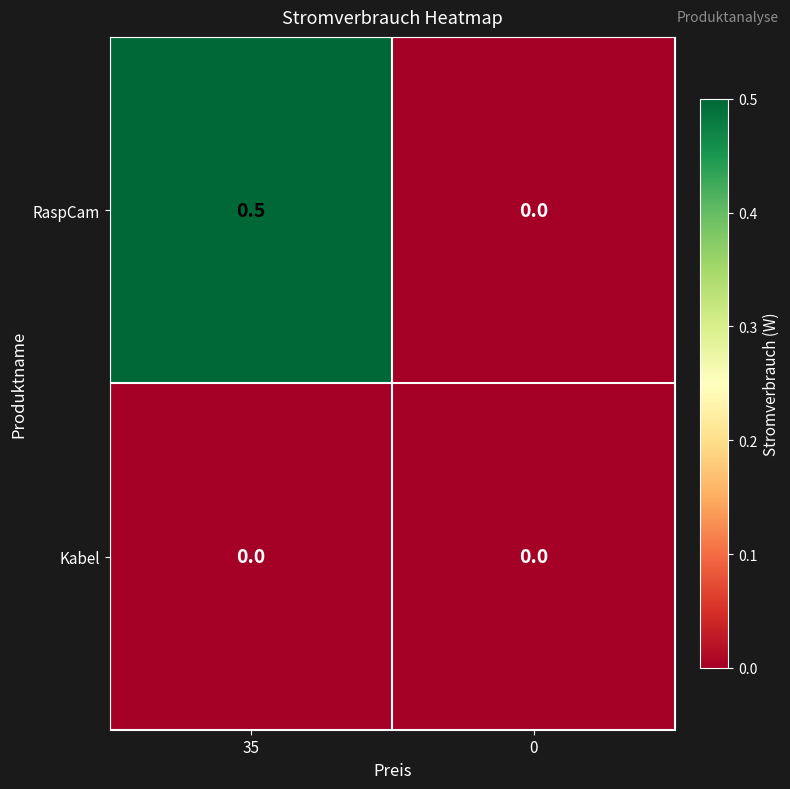

Reading right to left, what are all the values shown in this chart?

RaspCam: 0=0.0	35=0.5
Kabel: 0=0.0	35=0.0